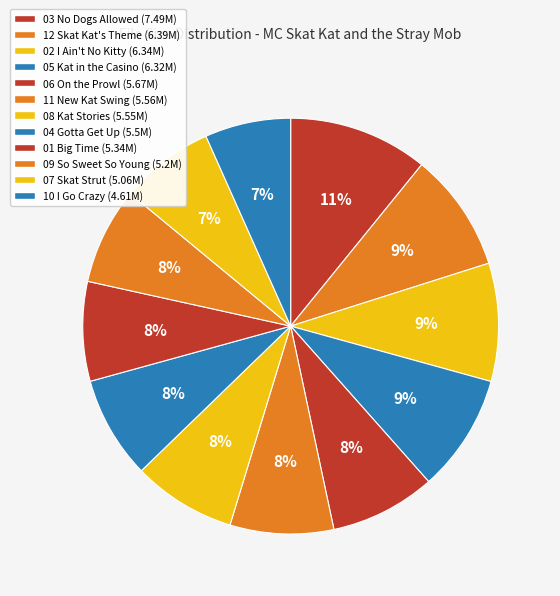

The 03 No Dogs Allowed slice represents 11% of the pie. True or false?

True